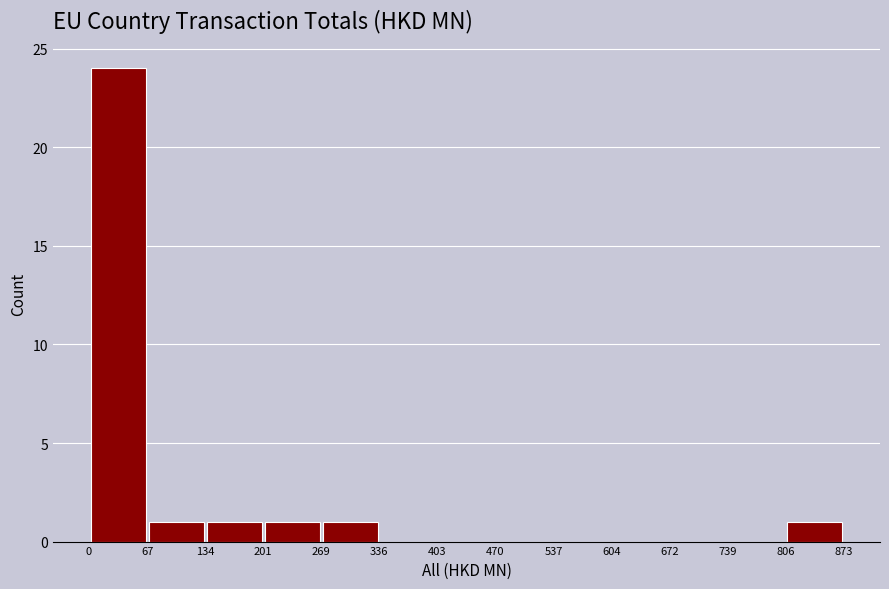

Over which range of the x-axis is the bar tallest?

0 to 67